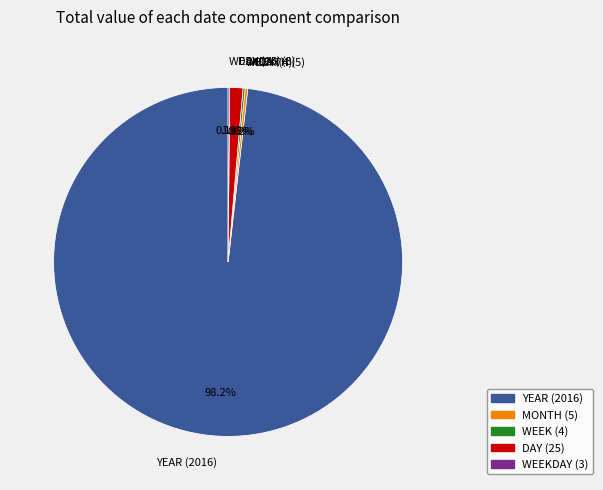

Is there any slice that represents more than half of the pie?

Yes